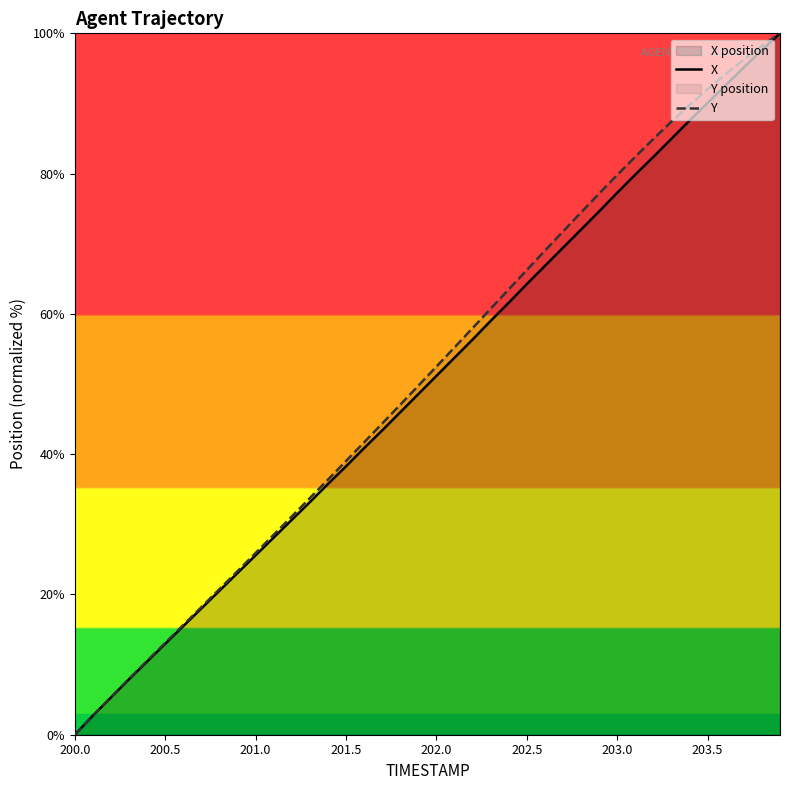

What is the highest value of the Y series?

100.0